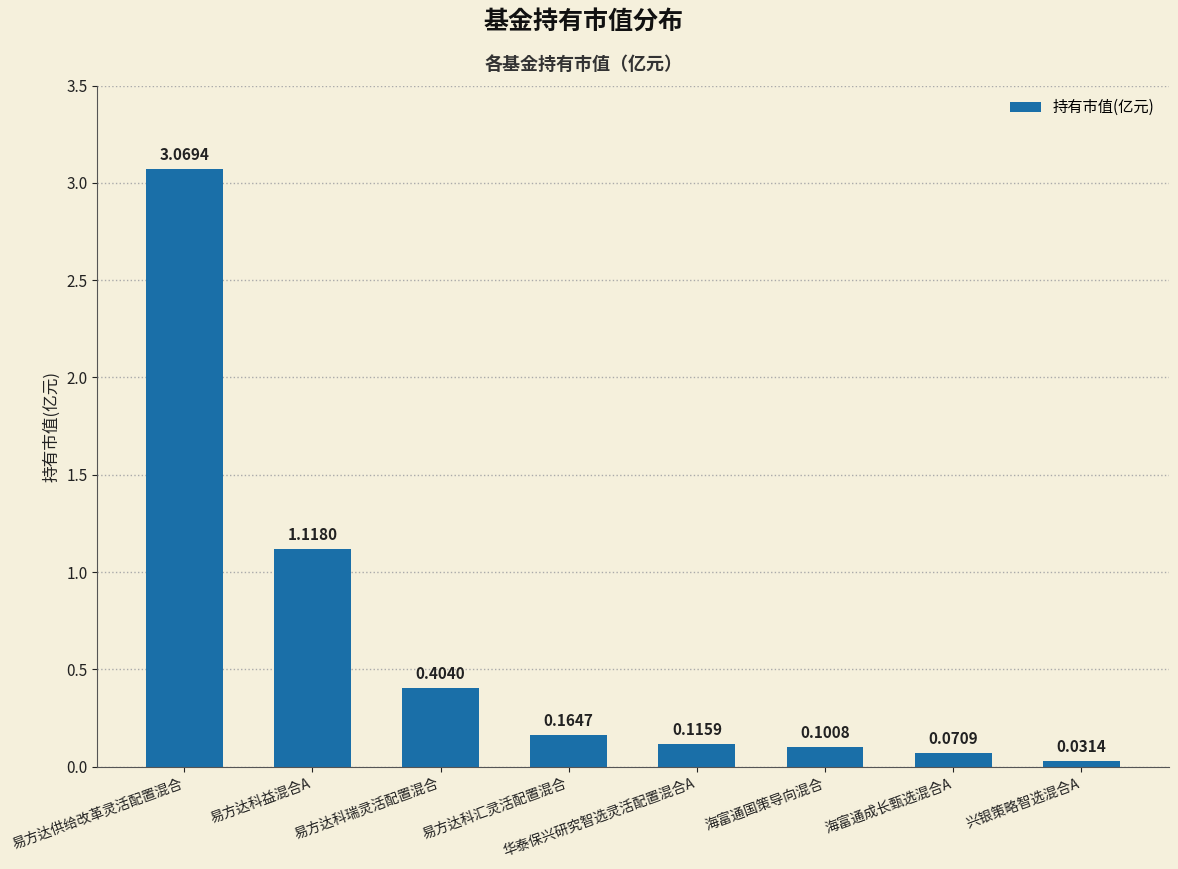

List the labels in order of value, smallest first.

兴银策略智选混合A, 海富通成长甄选混合A, 海富通国策导向混合, 华泰保兴研究智选灵活配置混合A, 易方达科汇灵活配置混合, 易方达科瑞灵活配置混合, 易方达科益混合A, 易方达供给改革灵活配置混合